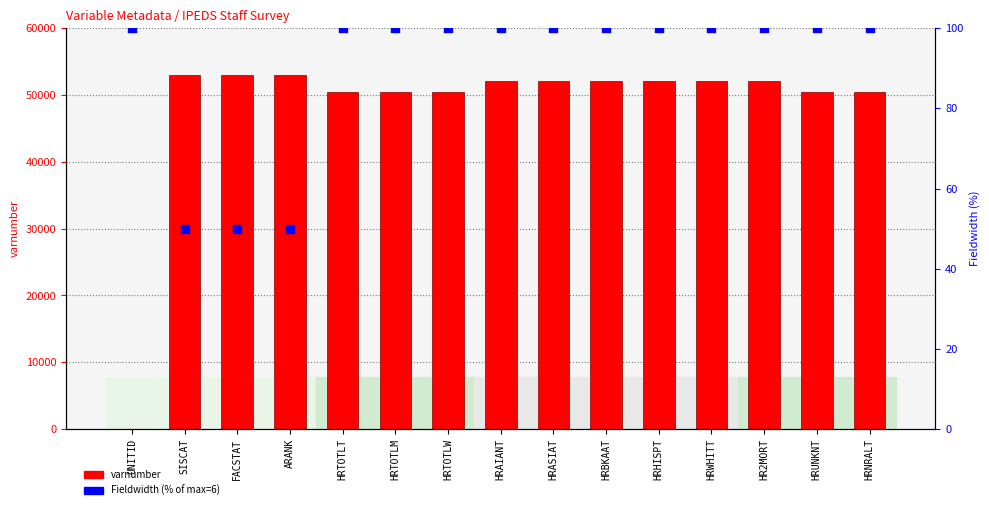

At which category is the sum across all series the highest?

ARANK